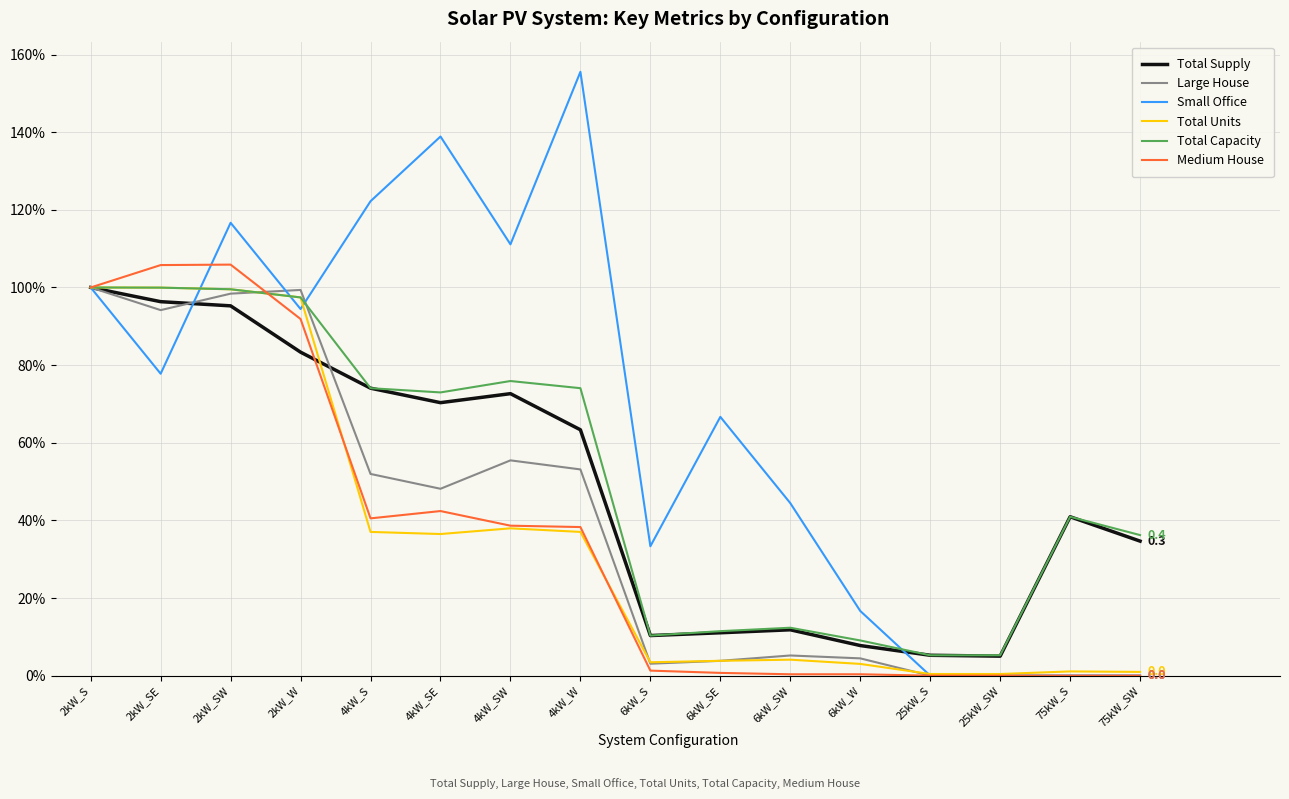

What are all the series names shown in the legend?

Total Supply, Large House, Small Office, Total Units, Total Capacity, Medium House